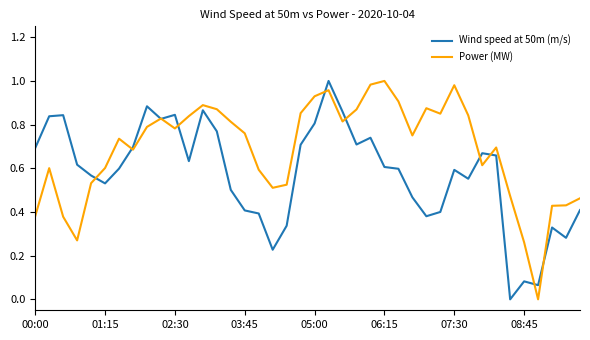

Which series has the largest total across all categories?

Power (MW)